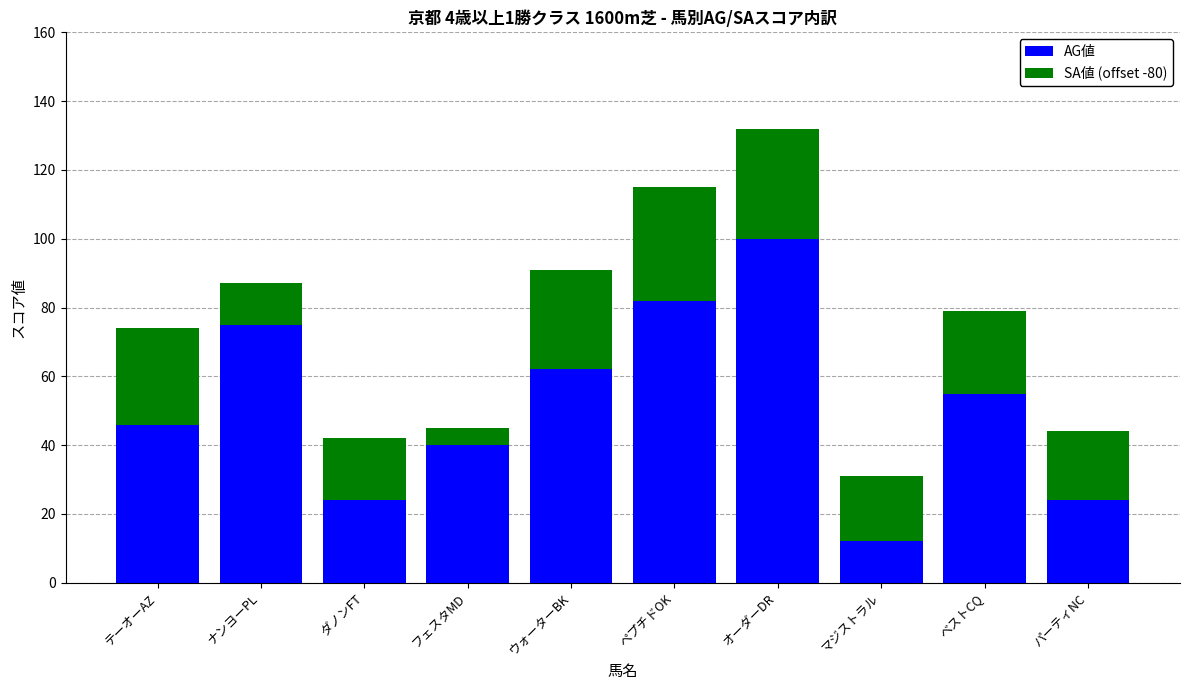

How many categories are shown in the chart?

10